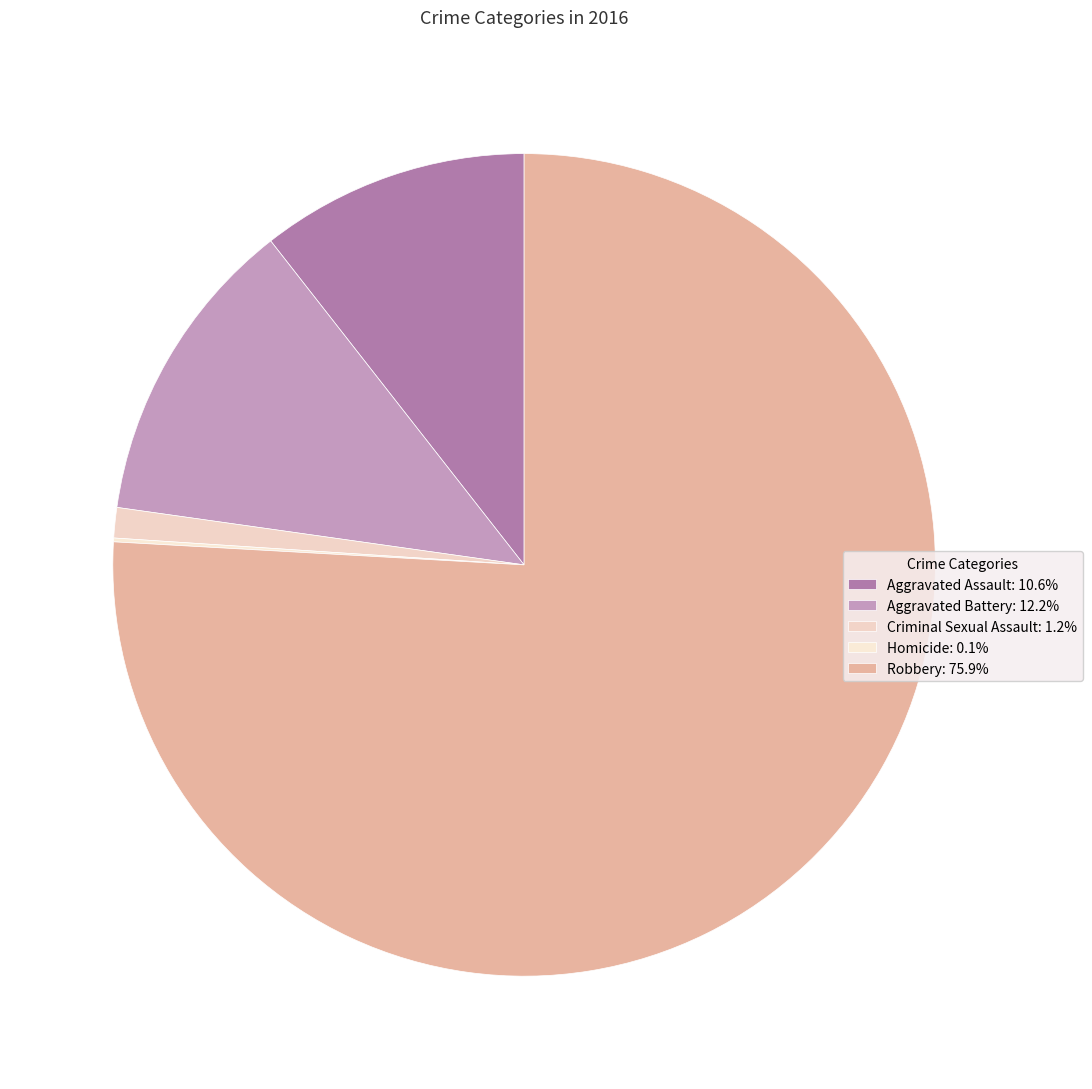

Which slice is the largest?

Robbery